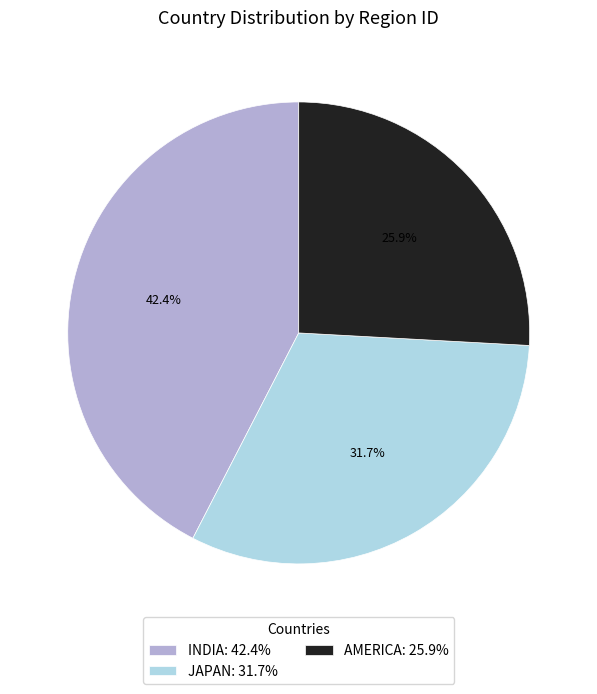

How many segments does this pie chart have?

3